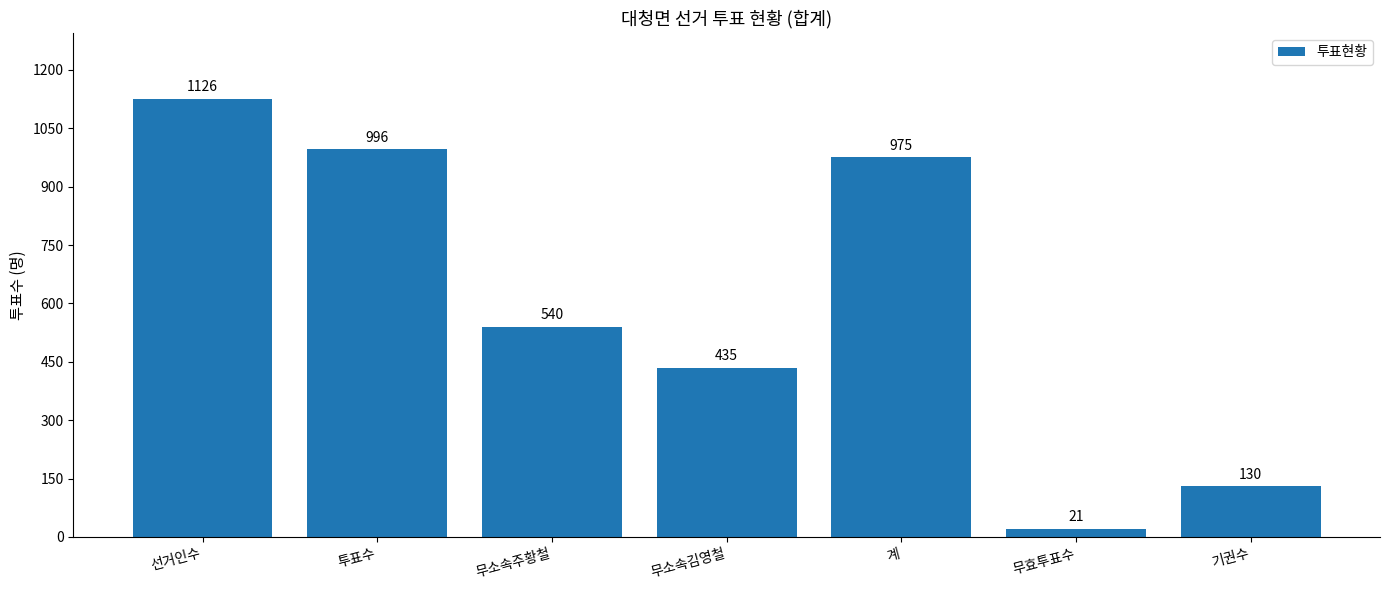

What is the label of the 1st bar from the right?

기권수